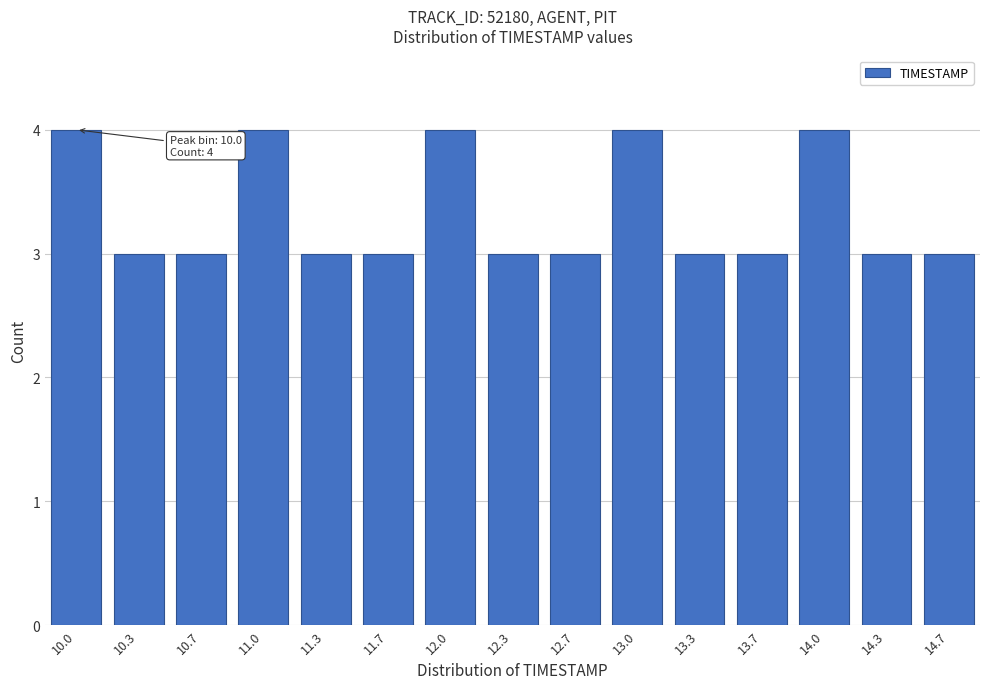

Reading left to right, extract all data points from this chart.

4	3	3	4	3	3	4	3	3	4	3	3	4	3	3